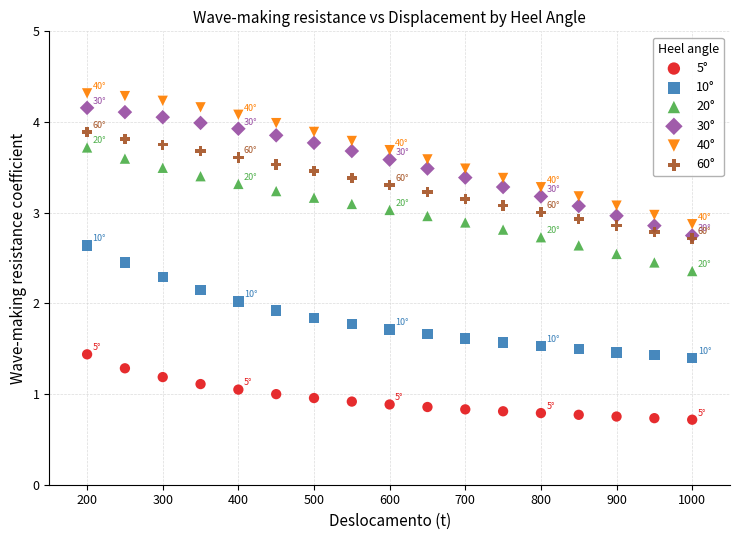

What are all the series names shown in the legend?

5°, 10°, 20°, 30°, 40°, 60°